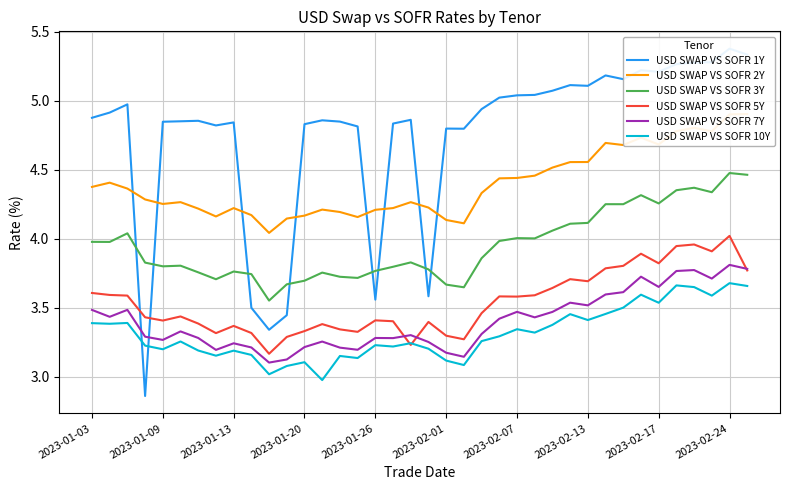

Does the chart display data point markers on the line(s)?

No